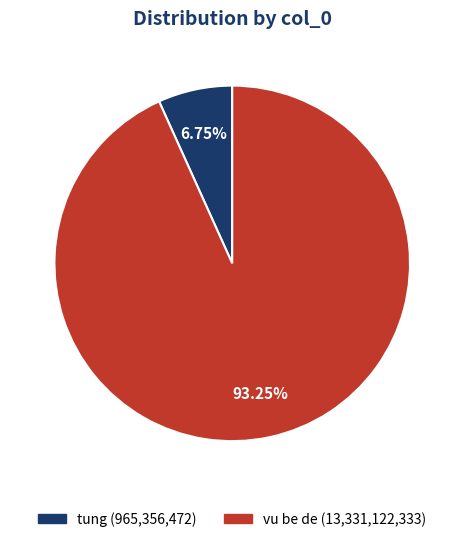

Is there a majority slice in this chart?

Yes